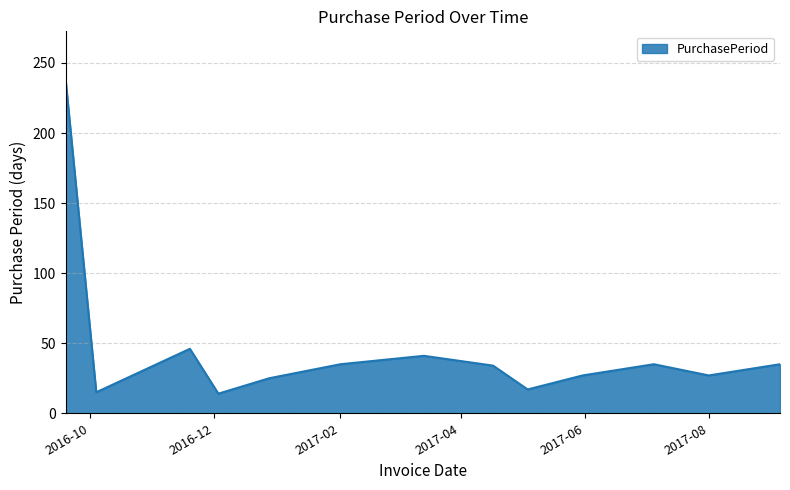

What is the maximum value shown in the chart?

237